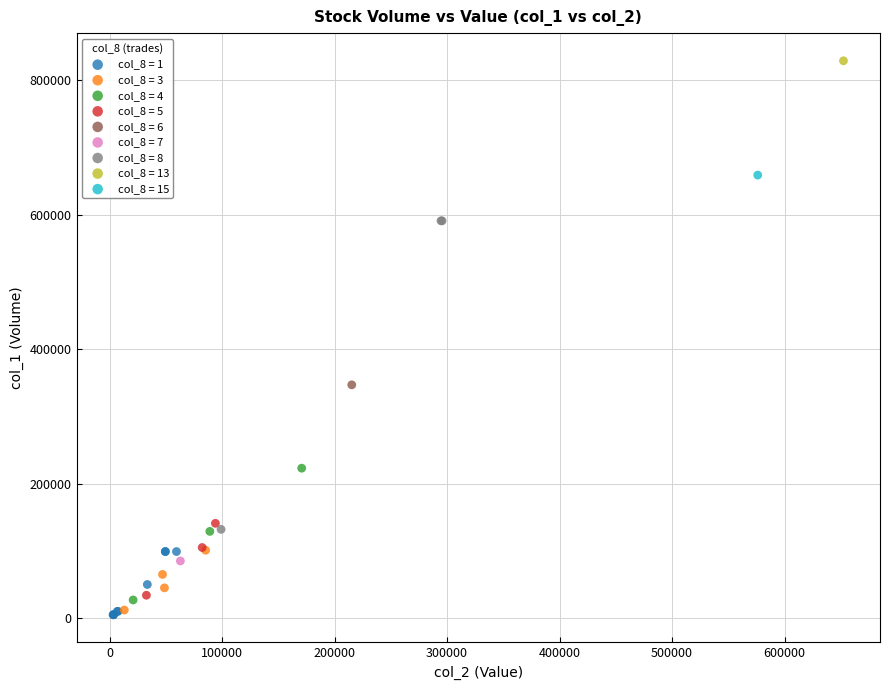

Which series reaches the maximum Y coordinate?

col_8 = 13